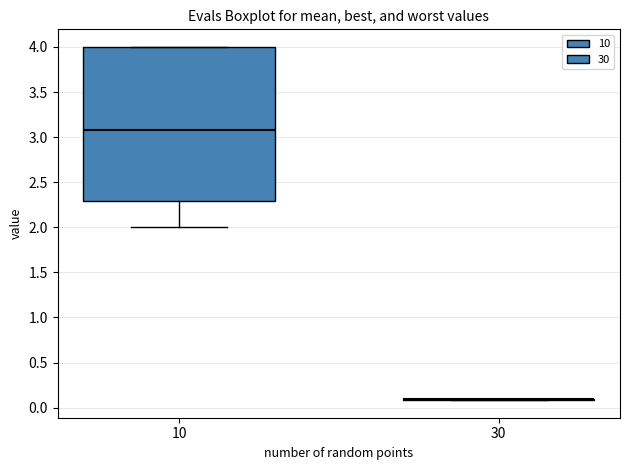

Comparing the boxes themselves (not the whiskers), which one is the tallest?

10